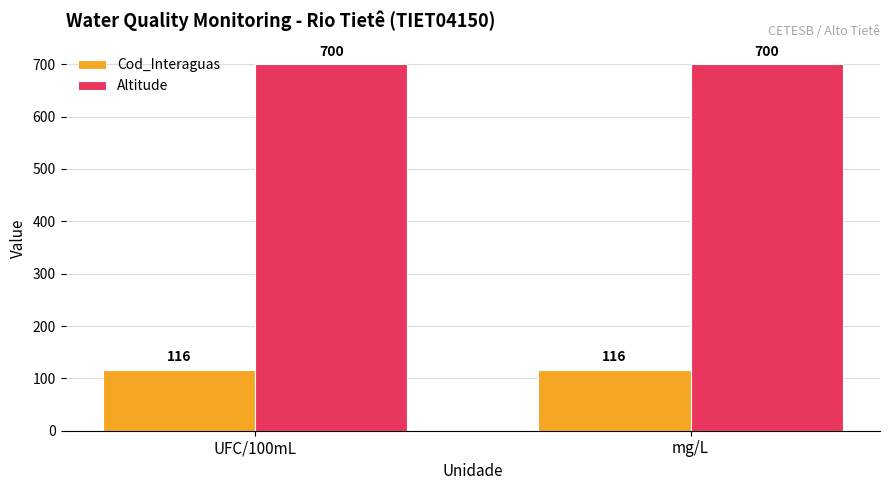

Rank the series at mg/L from lowest to highest value.

Cod_Interaguas, Altitude